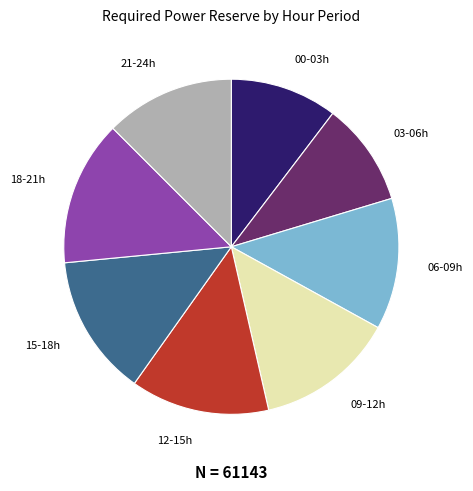

Which has a higher value, 21-24h or 12-15h?

12-15h